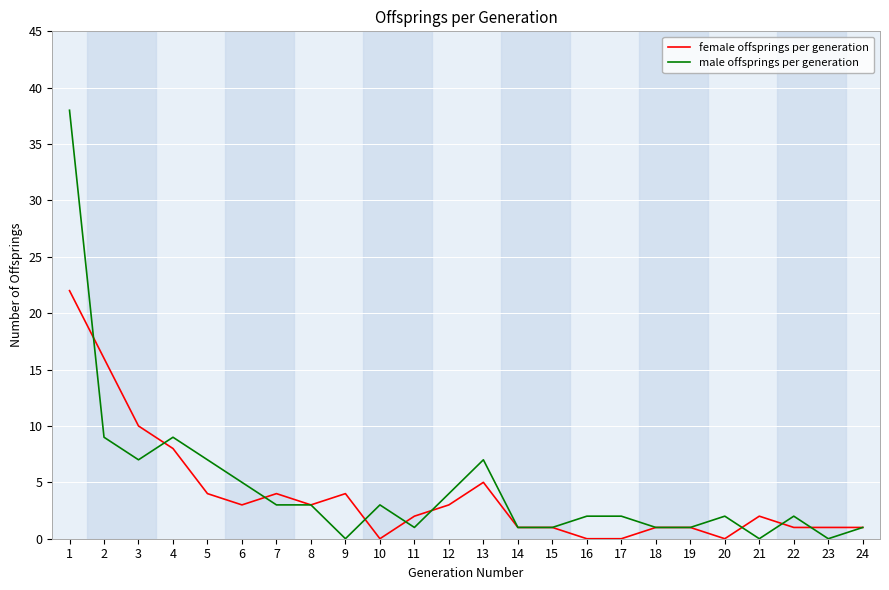

At which category is the sum across all series the highest?

1